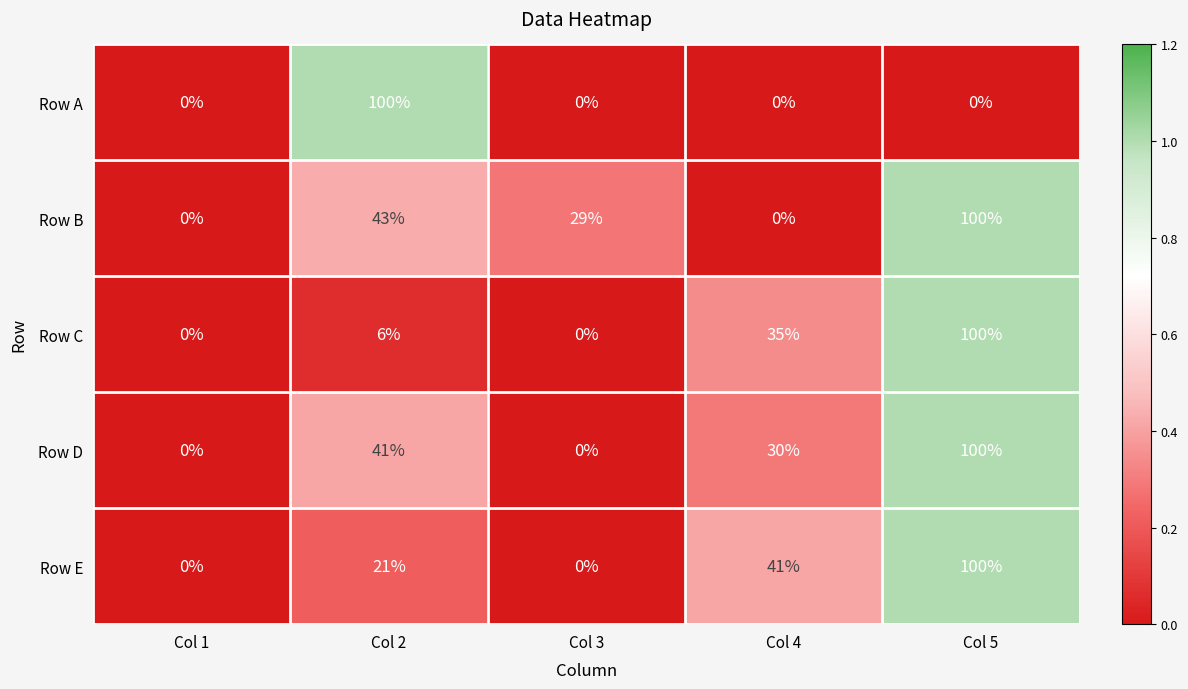

How many distinct data groups are displayed?

5